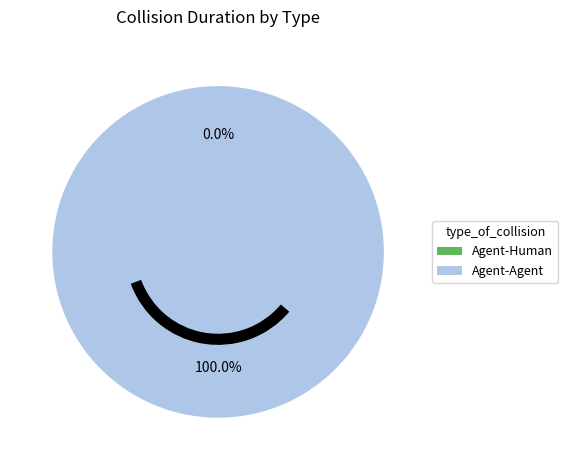

How many slices are in this pie chart?

2